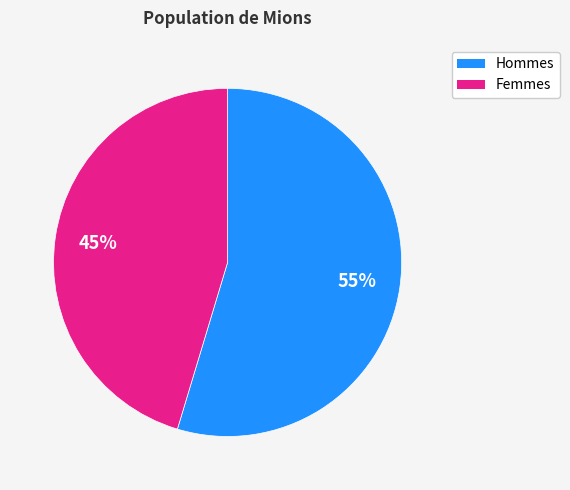

To the nearest percent, what is the average slice percentage?

50%